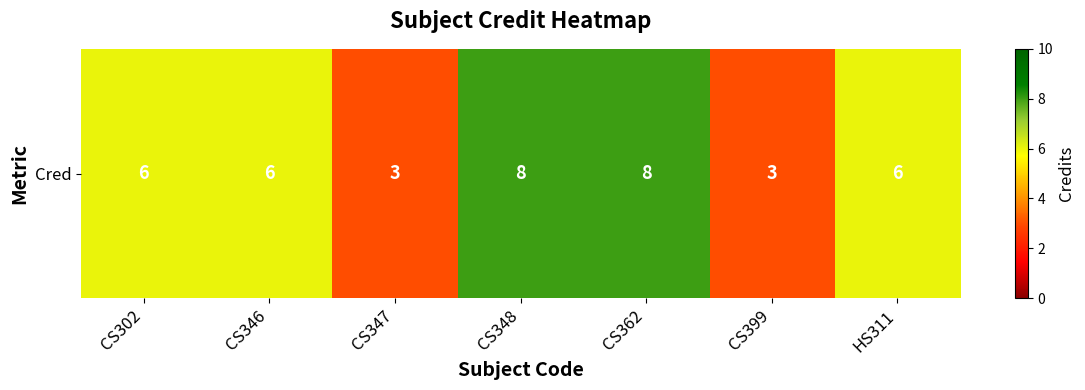

Which has a higher value, CS302 or CS399?

CS302